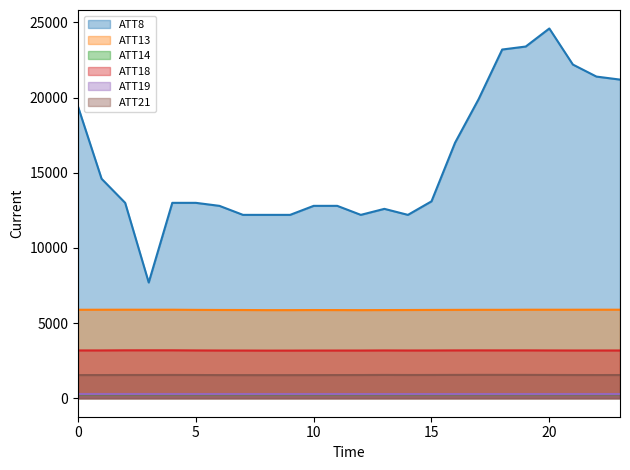

The value of ATT8 at 7 is 12200.0. True or false?

True